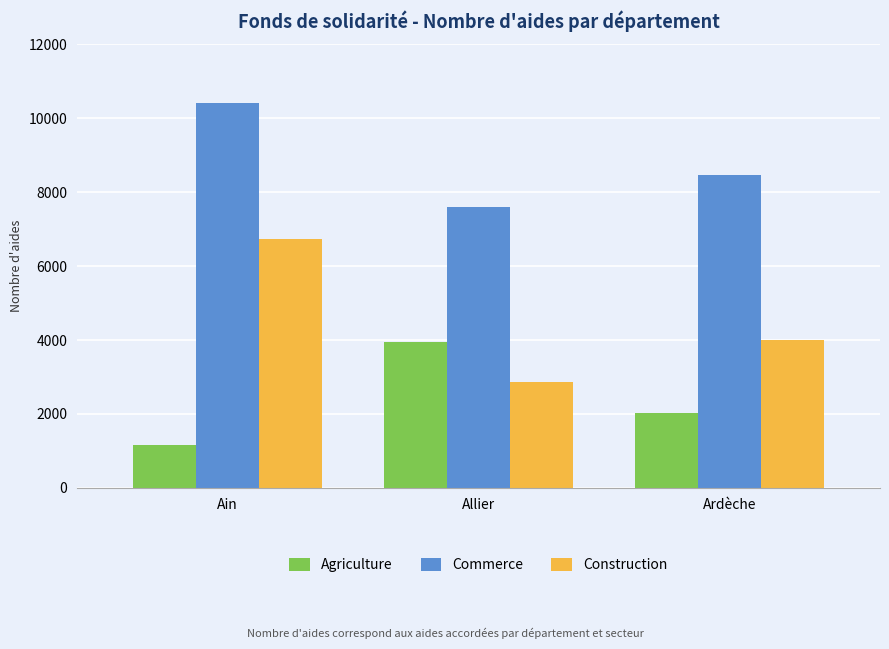

What are all the series names shown in the legend?

Agriculture, Commerce, Construction